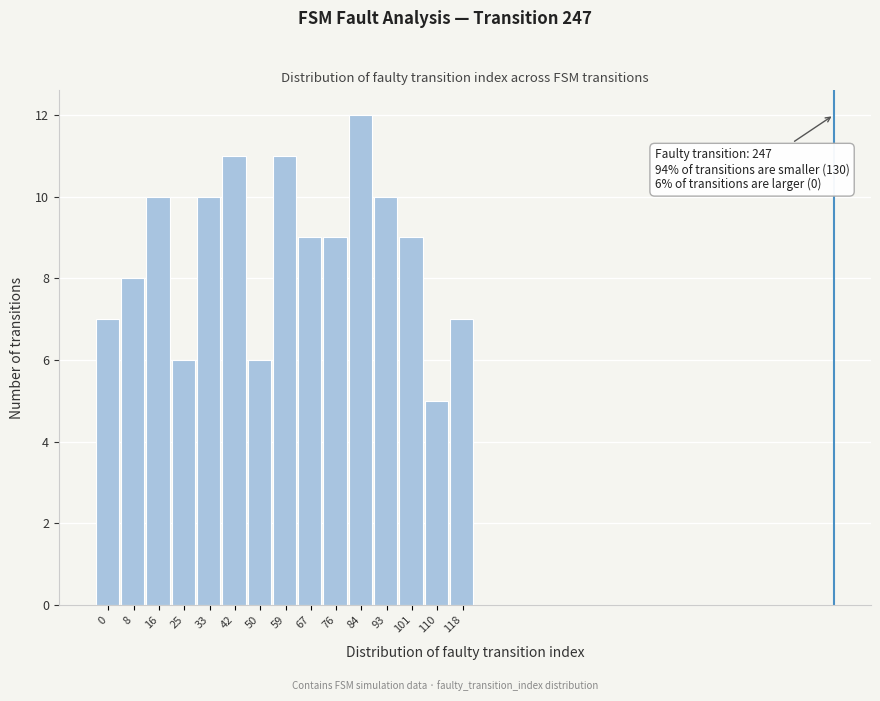

Reading right to left, what are all the values shown in this chart?

7	5	9	10	12	9	9	11	6	11	10	6	10	8	7